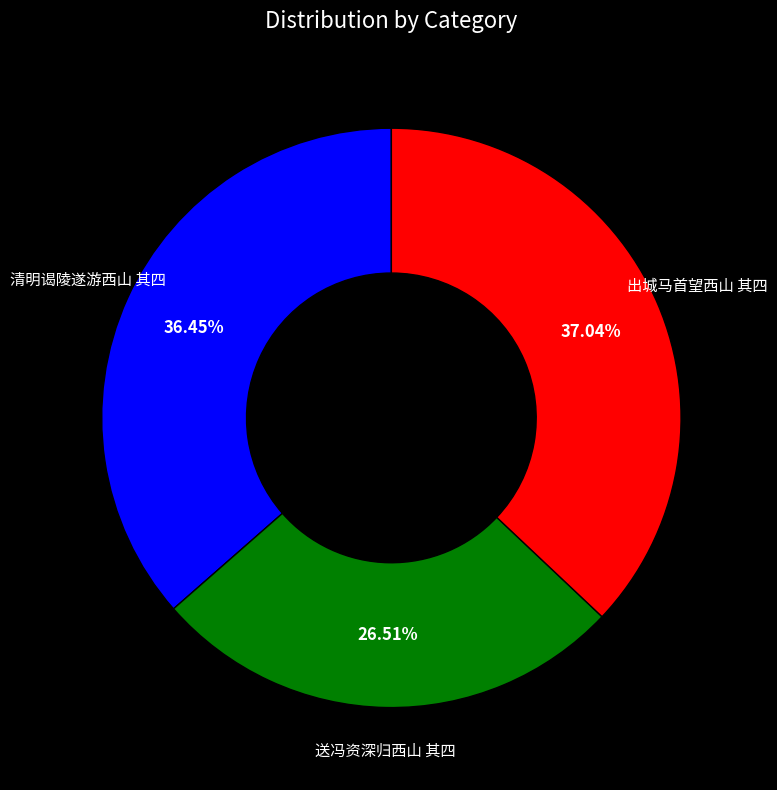

Does any single category account for the majority?

No